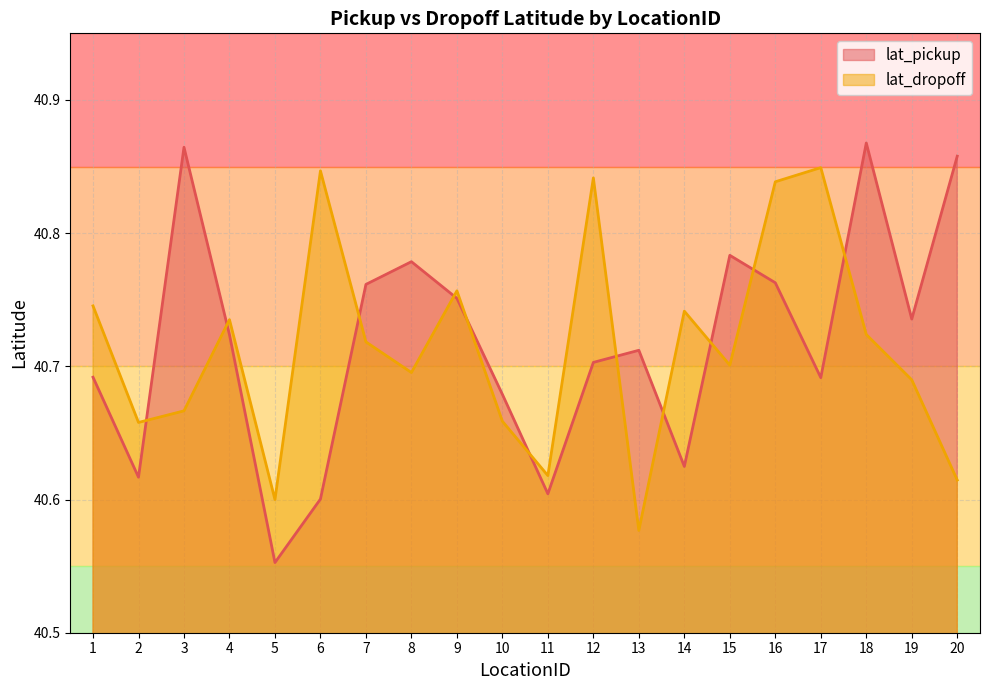

What is the difference between the maximum and second lowest values in the lat_dropoff series?

0.2